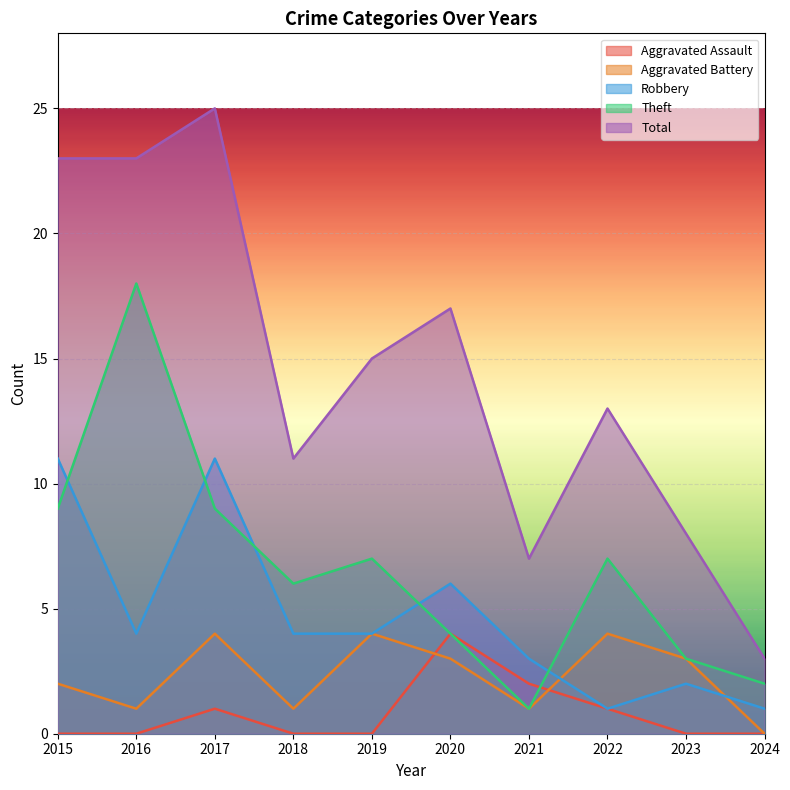

Which label corresponds to the smallest value in the chart?

2015